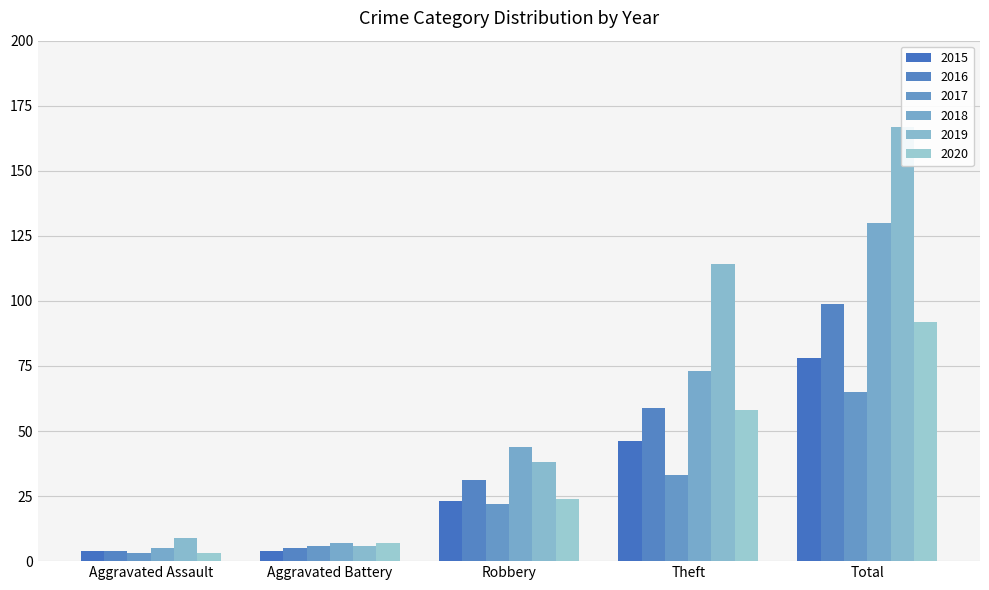

At which category is the sum across all series the highest?

Total